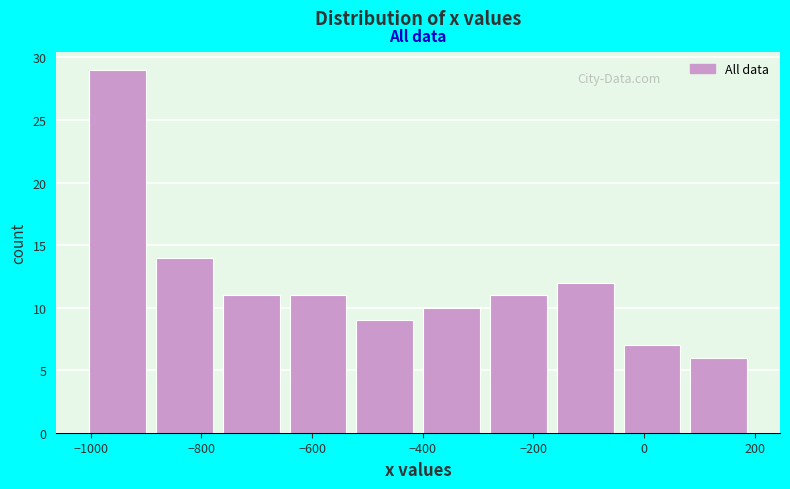

Reading left to right, transcribe this chart: for each bar, give the range it covers on the x-axis and its height. Neither the bar edges nor the heights are printed on the chart, so give them approximately, as read against the axes.

-1020 to -900: 29
-900 to -780: 14
-780 to -640: 11
-640 to -520: 11
-520 to -400: 9
-400 to -280: 10
-280 to -160: 11
-160 to -40: 12
-40 to 80: 7
80 to 200: 6